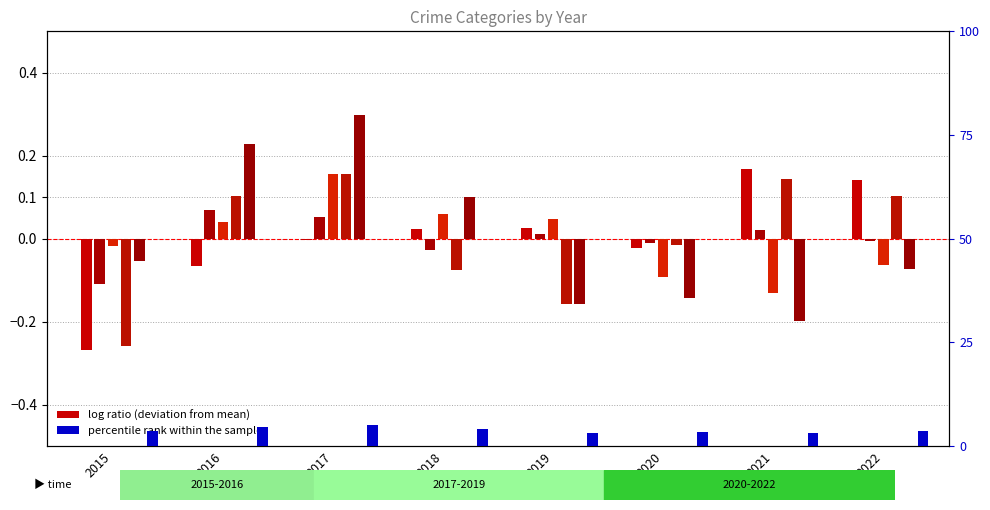

Which category has the highest value across all series?

2017